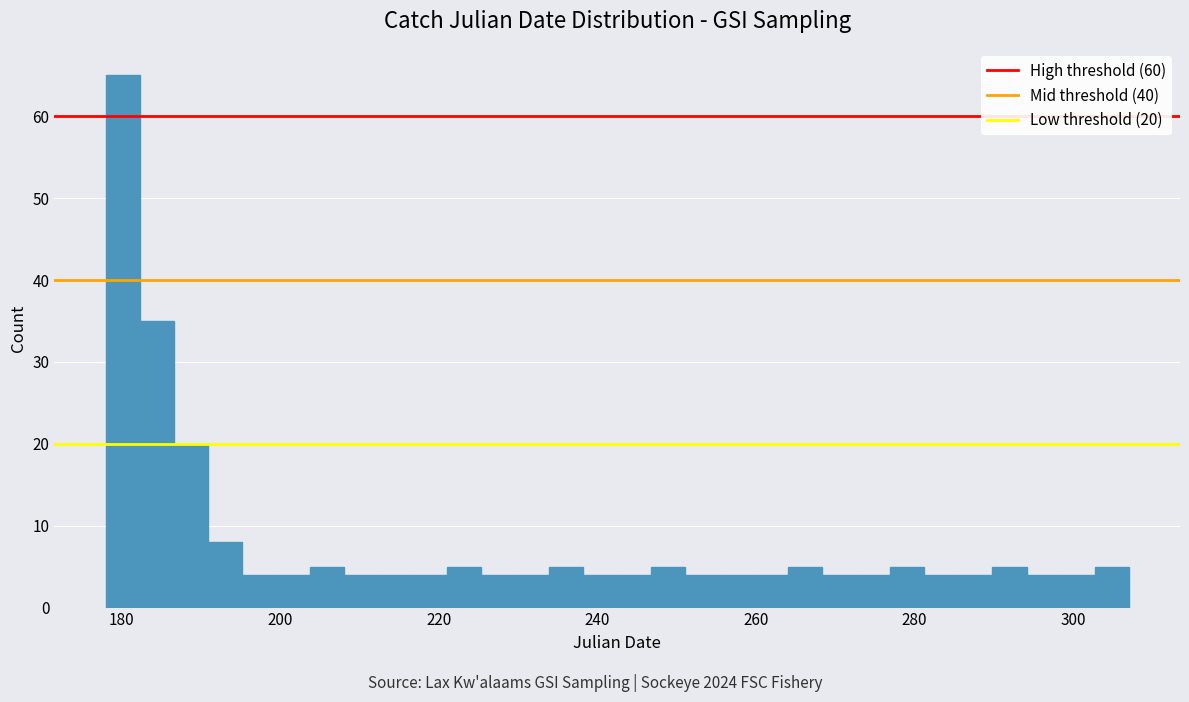

Read against the x-axis, roughly where is the centre of the tallest bar?

180